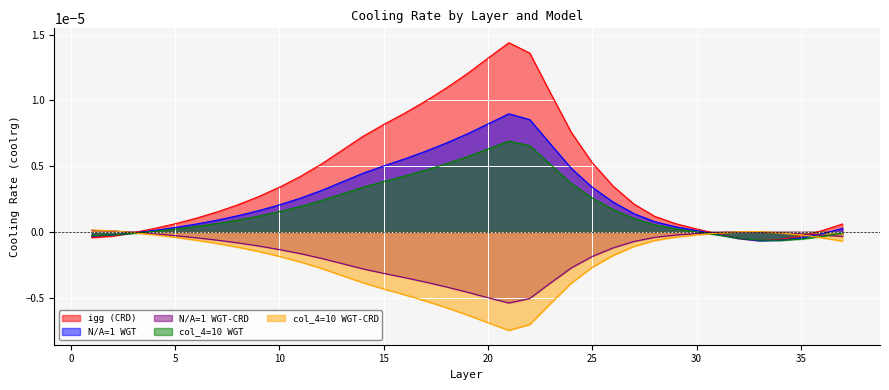

Is it true that N/A=1 WGT equals 0.0 at 9?

True